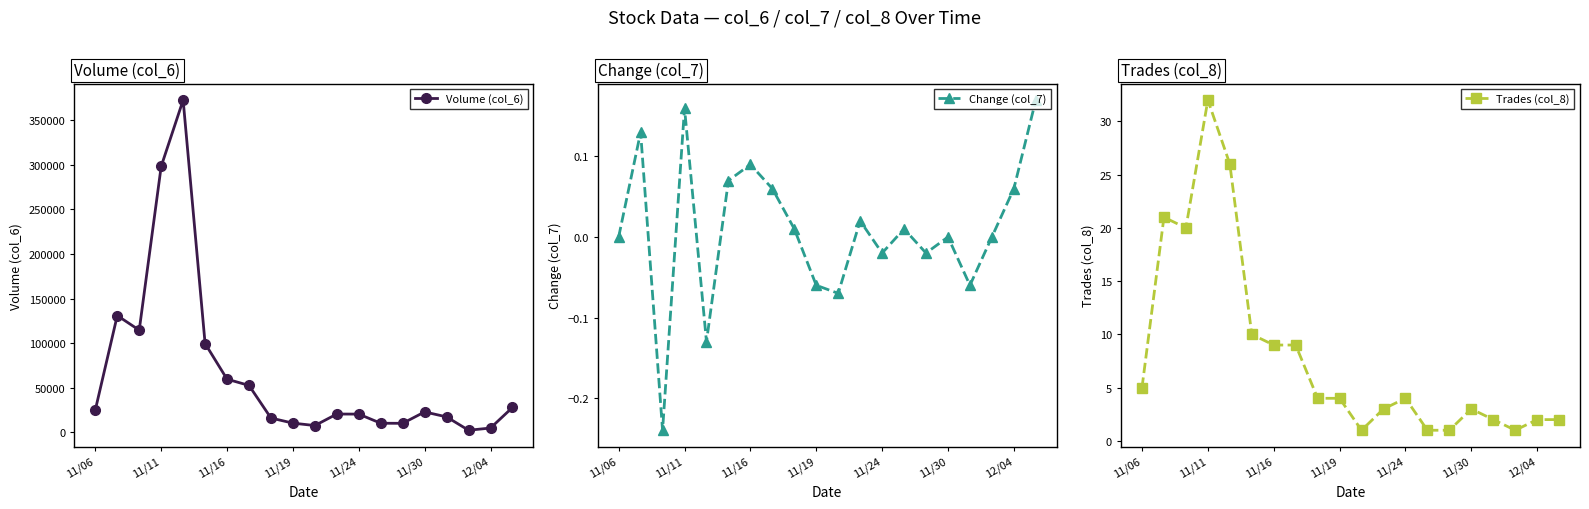

True or false: Volume (col_6) and Change (col_7) intersect in this chart.

False